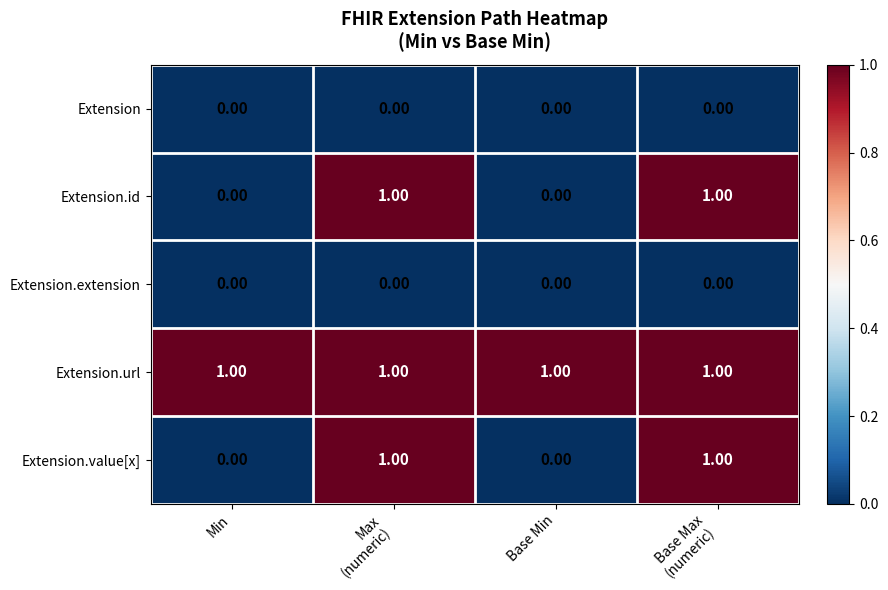

How many distinct data groups are displayed?

5